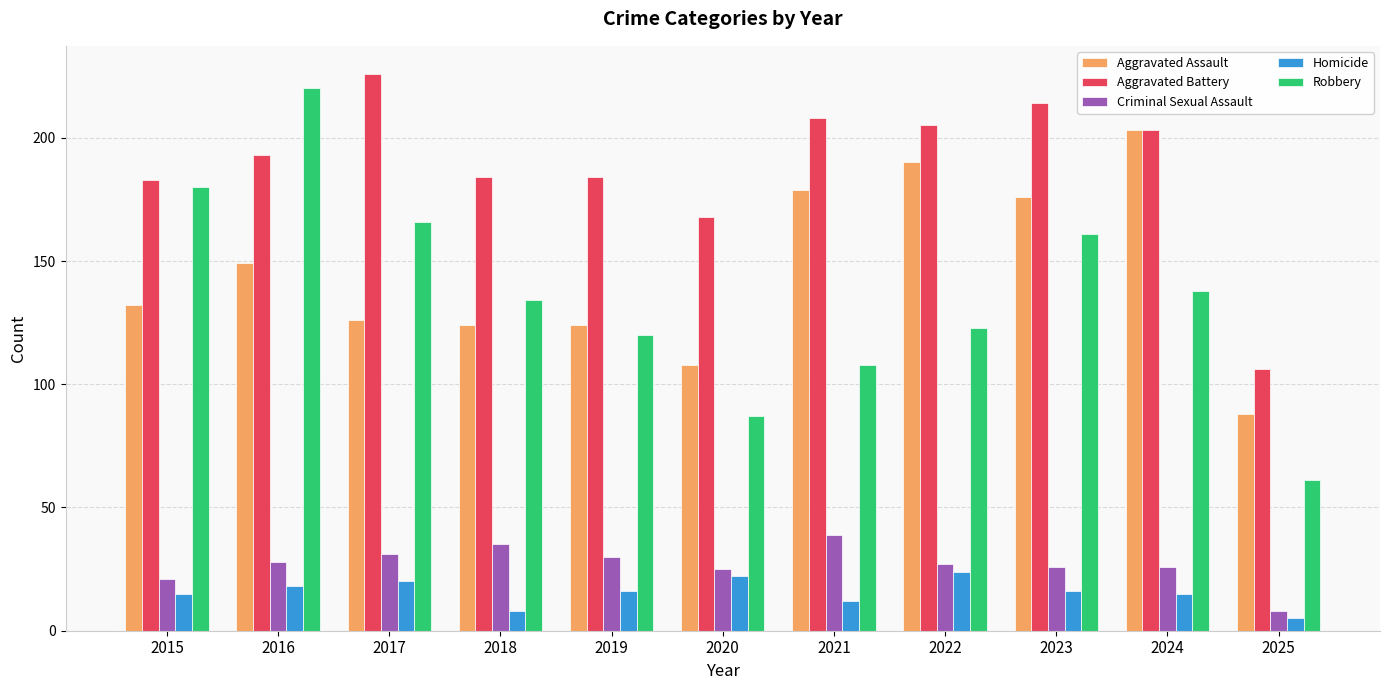

Which category has the lowest value in the Criminal Sexual Assault series?

2025